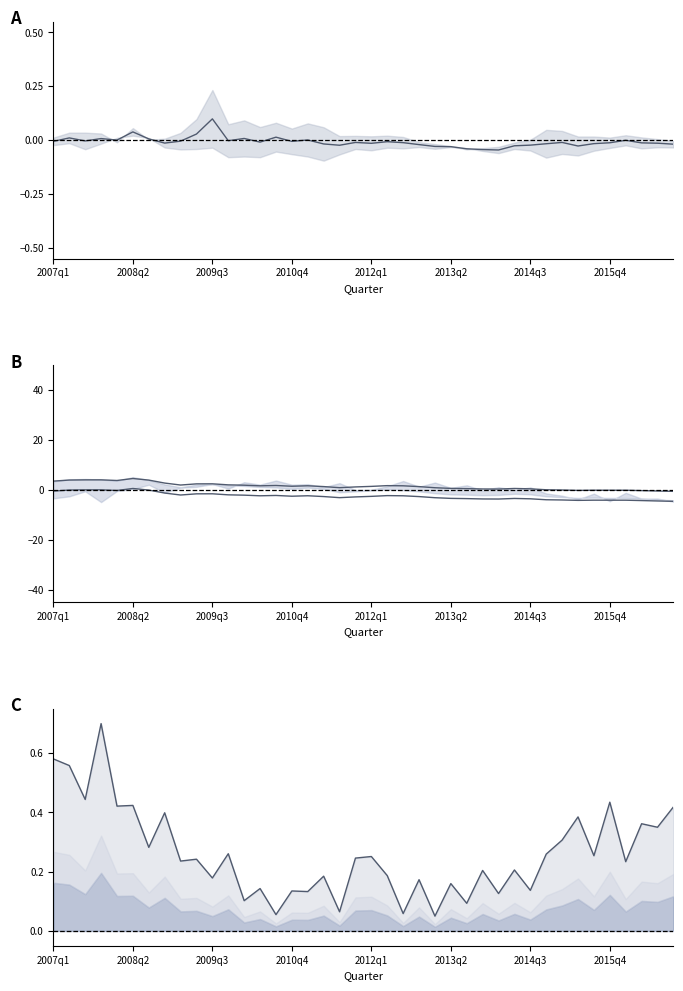

What is the highest value of the Mean series?

0.1